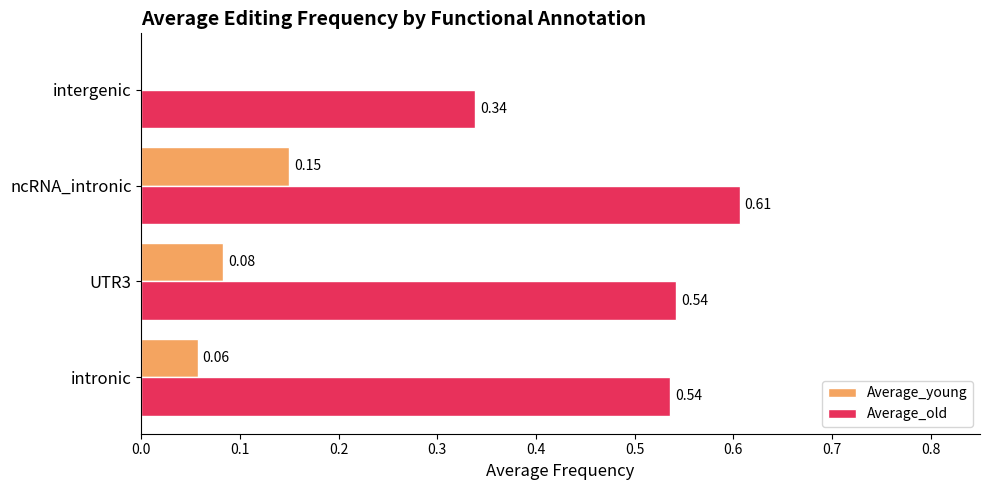

At which category is the sum across all series the highest?

ncRNA_intronic